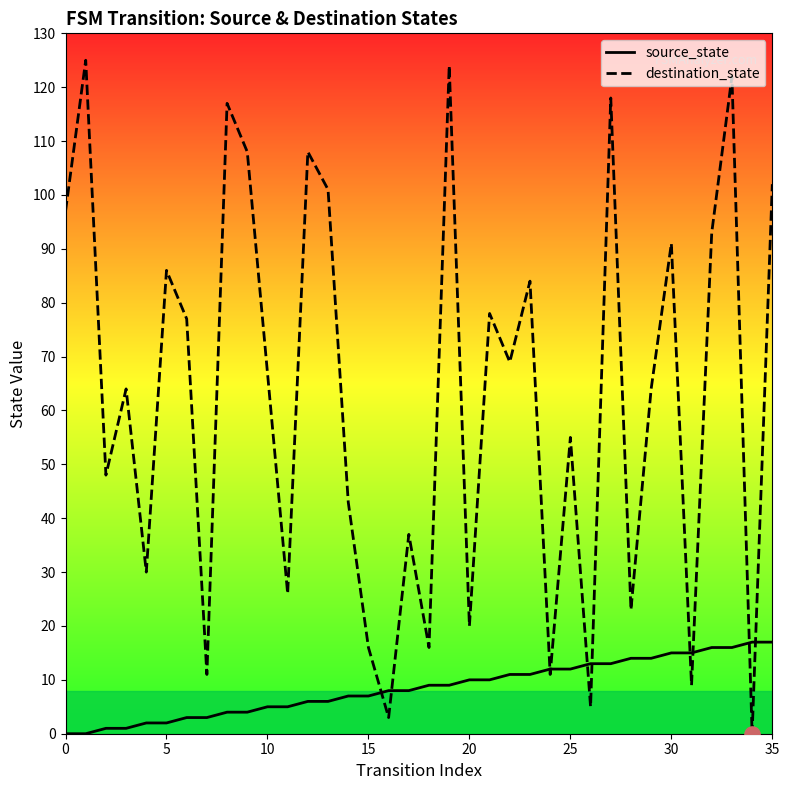

Which series has the largest Y range (max minus min)?

destination_state